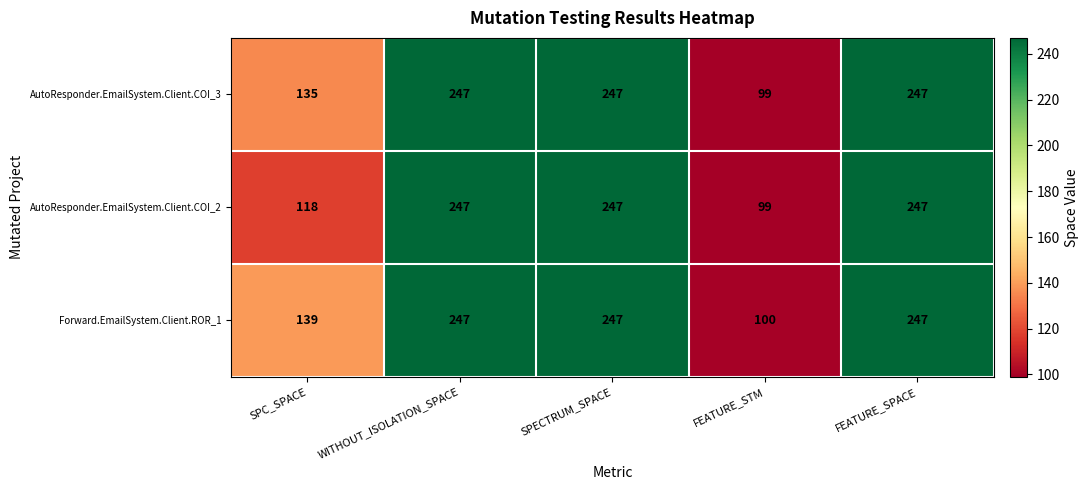

What is the sum of the Forward.EmailSystem.Client.ROR_1 values at SPECTRUM_SPACE and SPC_SPACE?

386